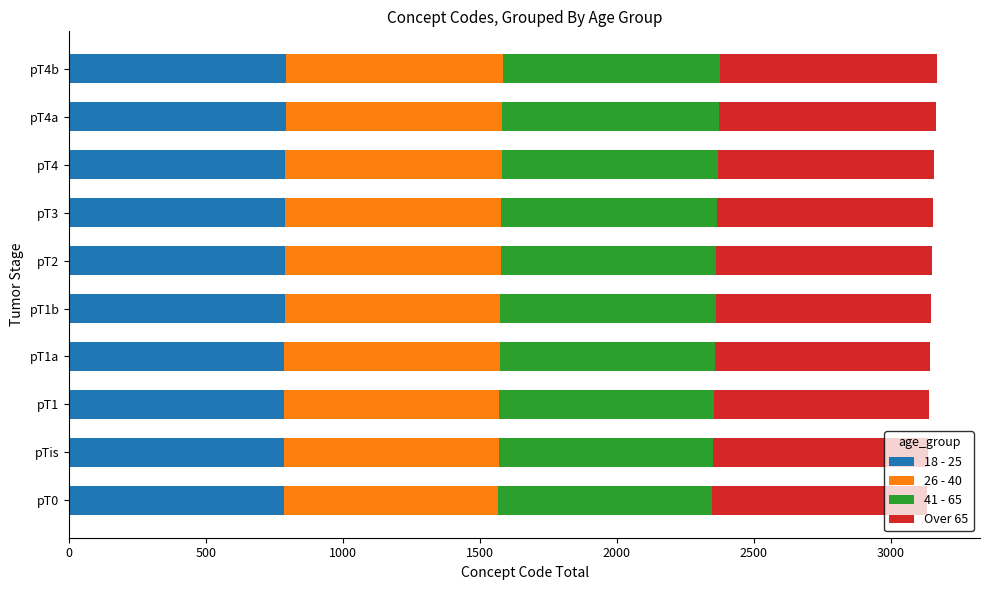

What is the average value of the 18 - 25 series?

788